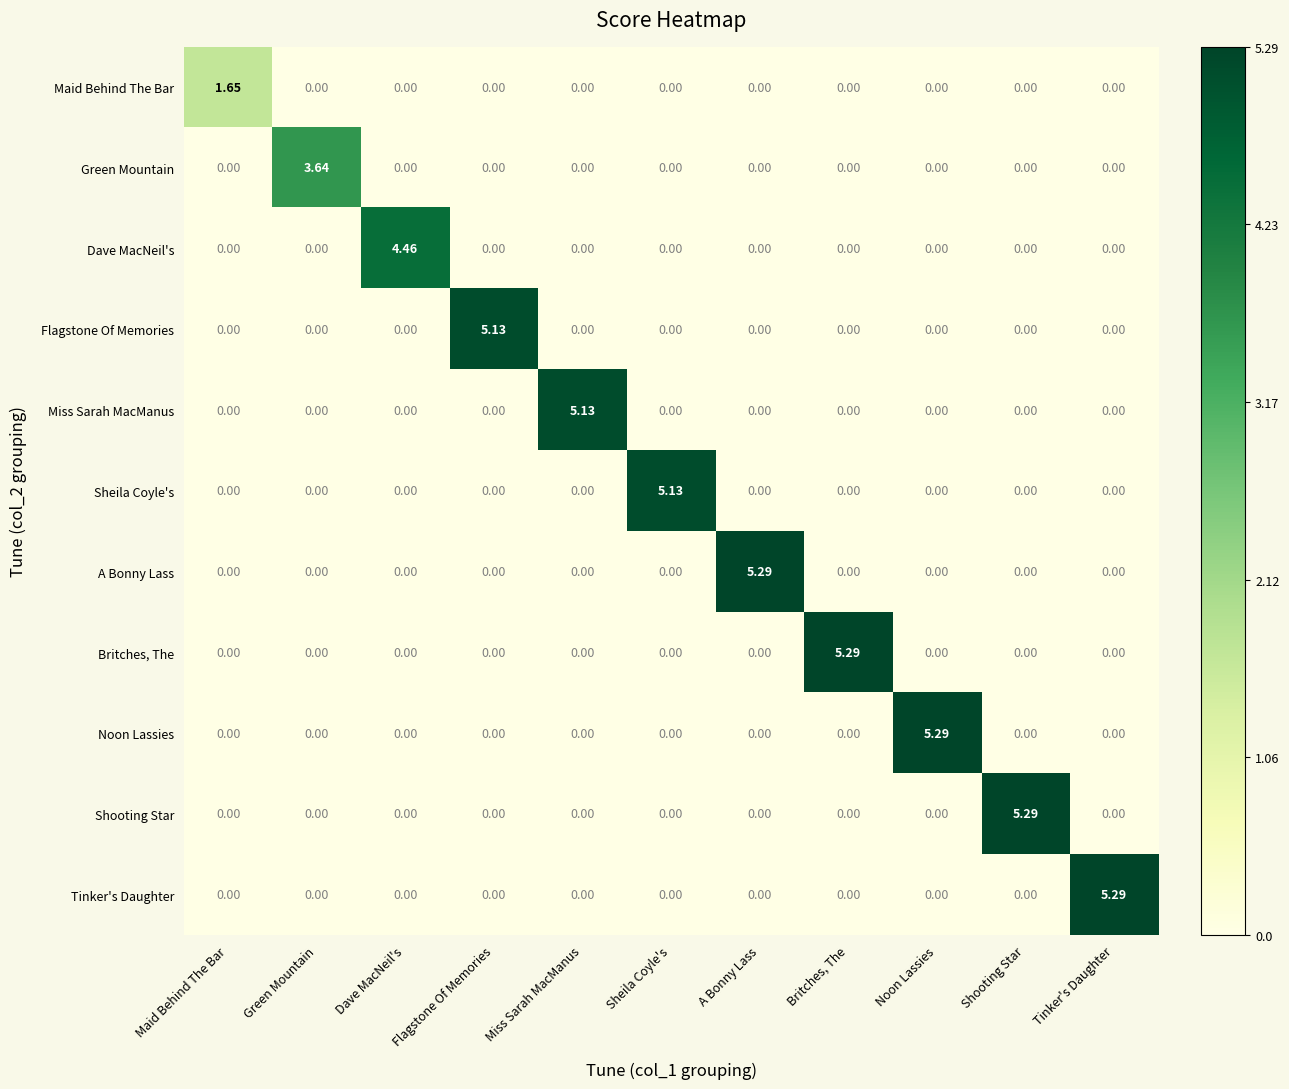

Between Miss Sarah MacManus and Britches, The, which series saw the biggest shift?

Britches, The